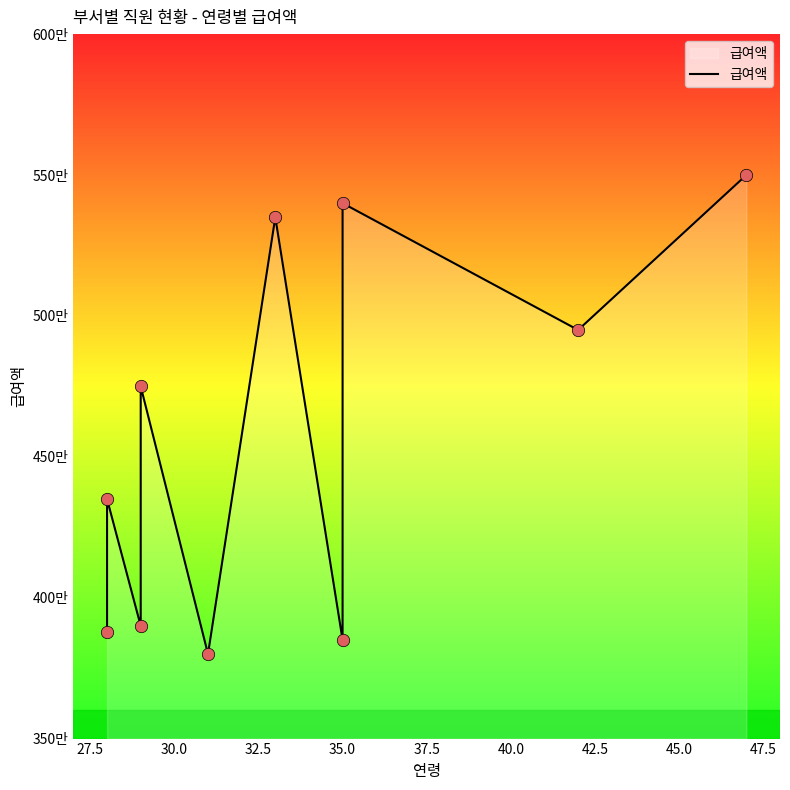

What is the change in value from 27.5 to 47.5?

+1150000